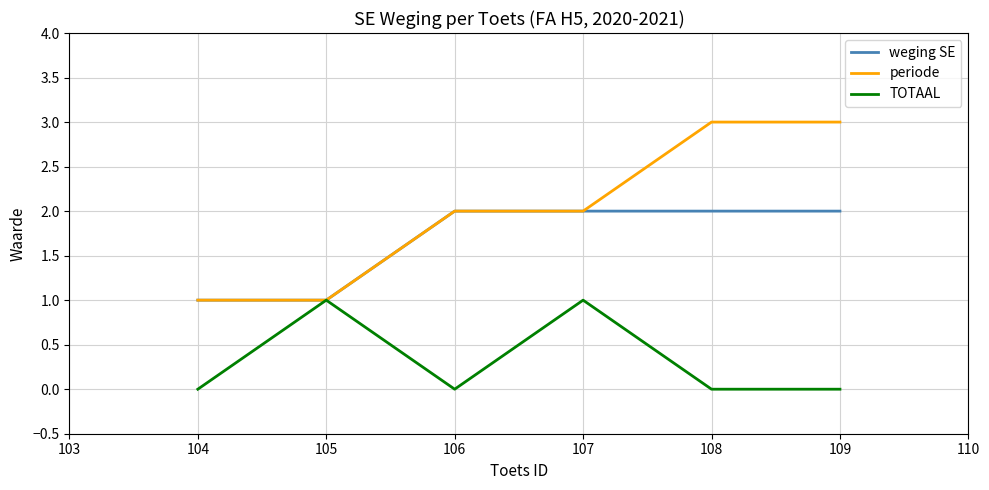

Rank the series by their average value, from highest to lowest.

periode, weging SE, TOTAAL